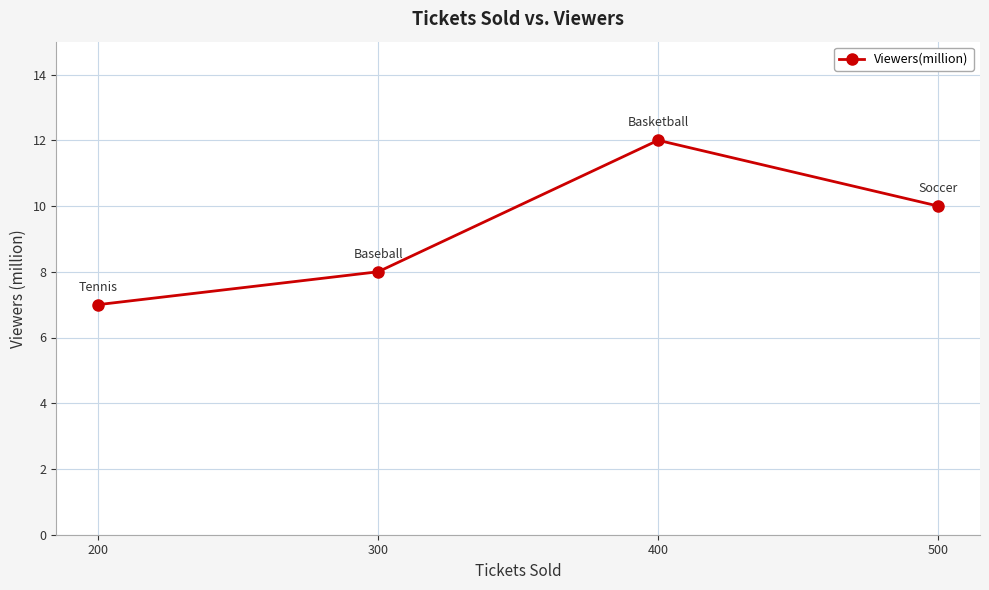

What is the smallest value displayed?

7